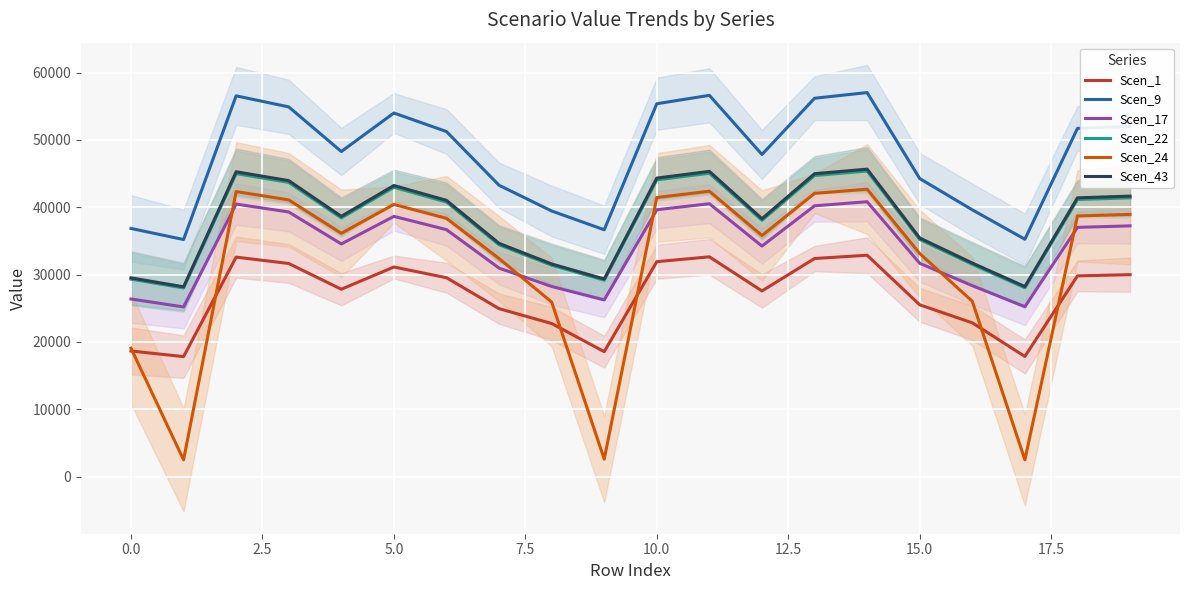

How many lines are shown in the chart?

6